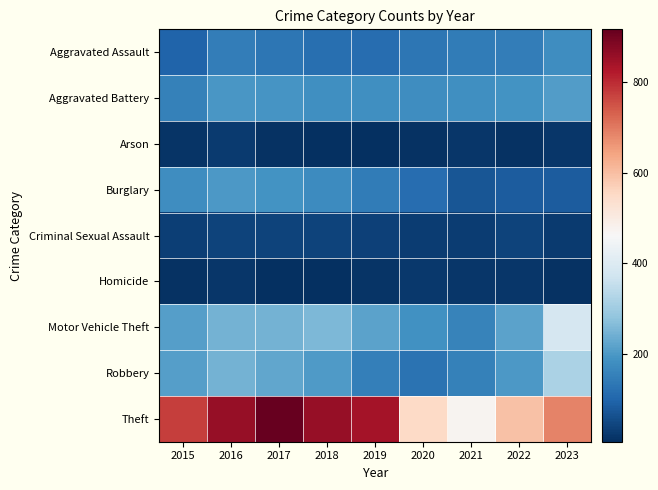

What is the total value across all series at 2015?

1683